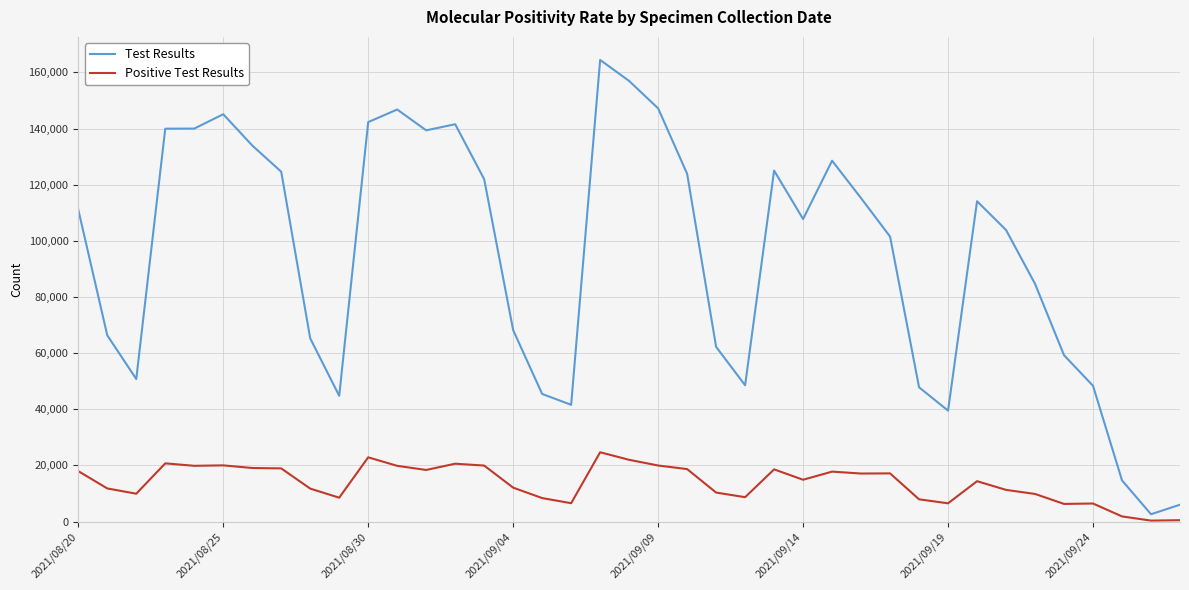

True or false: Positive Test Results and Test Results cross at least once.

False